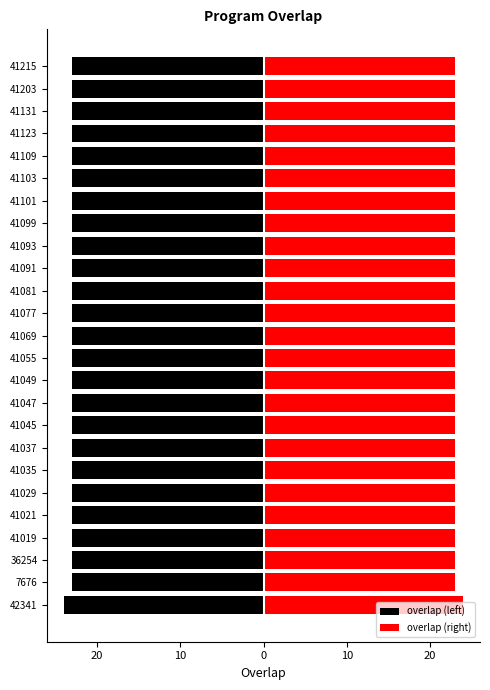

Which series has the largest total across all categories?

overlap (right)